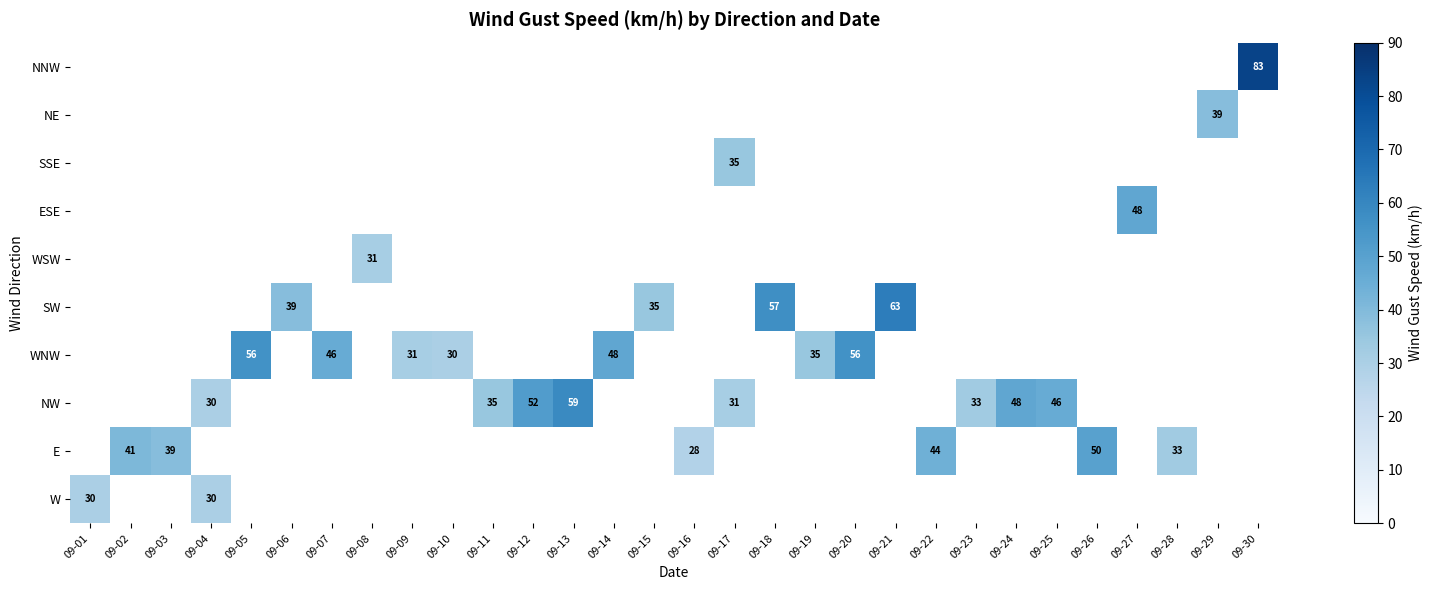

The value of W at 09-04 is 30.0. True or false?

True